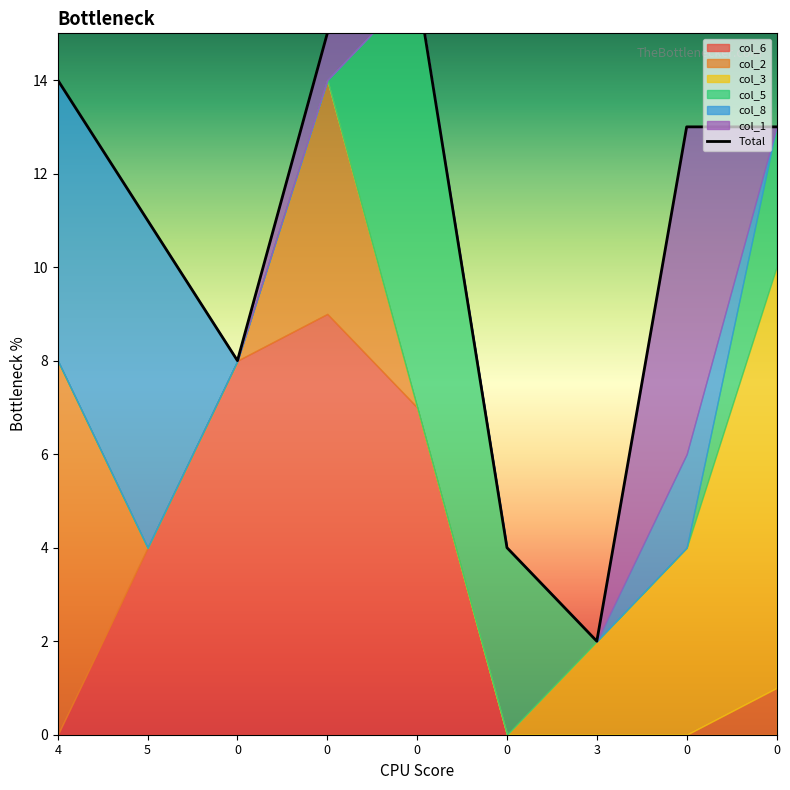

What is the sum of the values at 3 and 0?

15